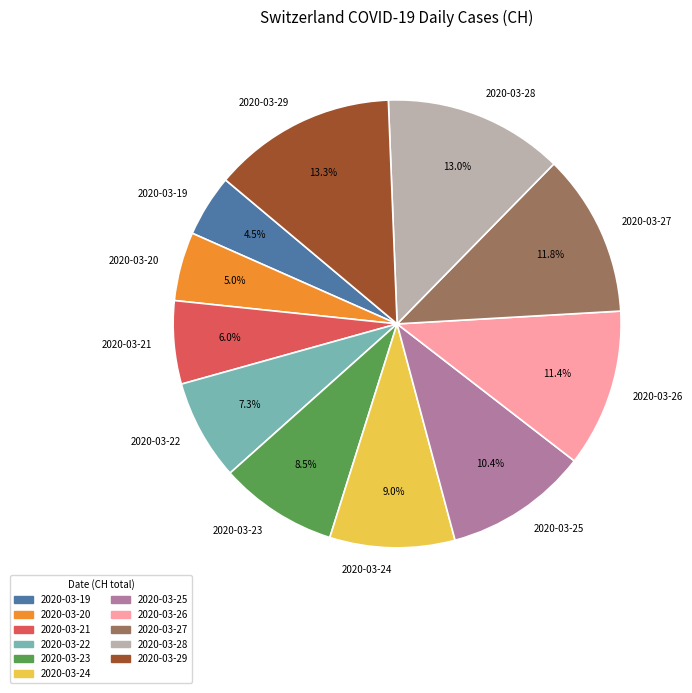

Which has a higher value, 2020-03-29 or 2020-03-20?

2020-03-29